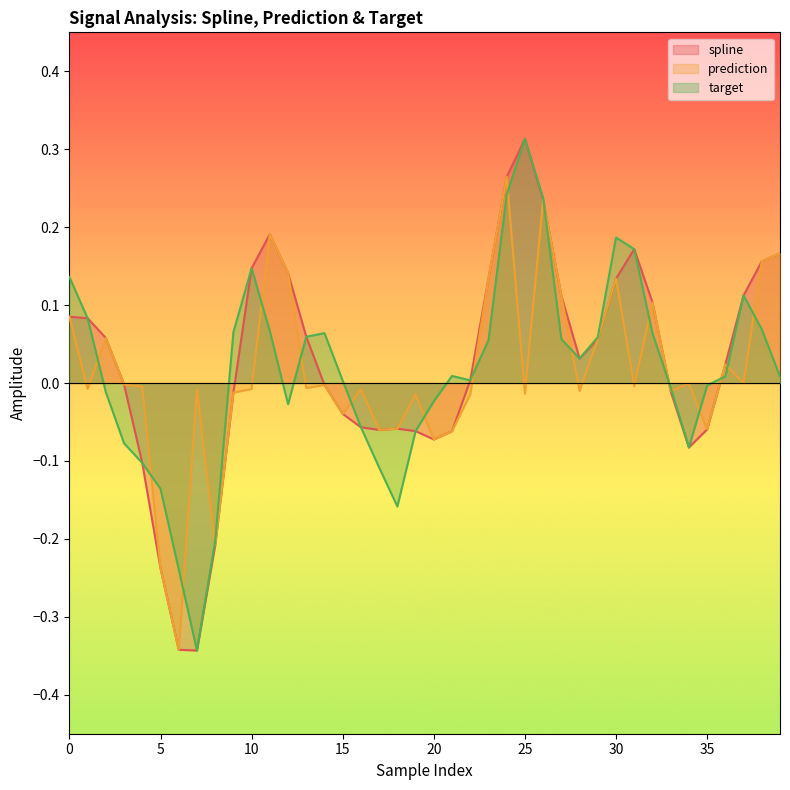

Which category has the highest value across all series?

25